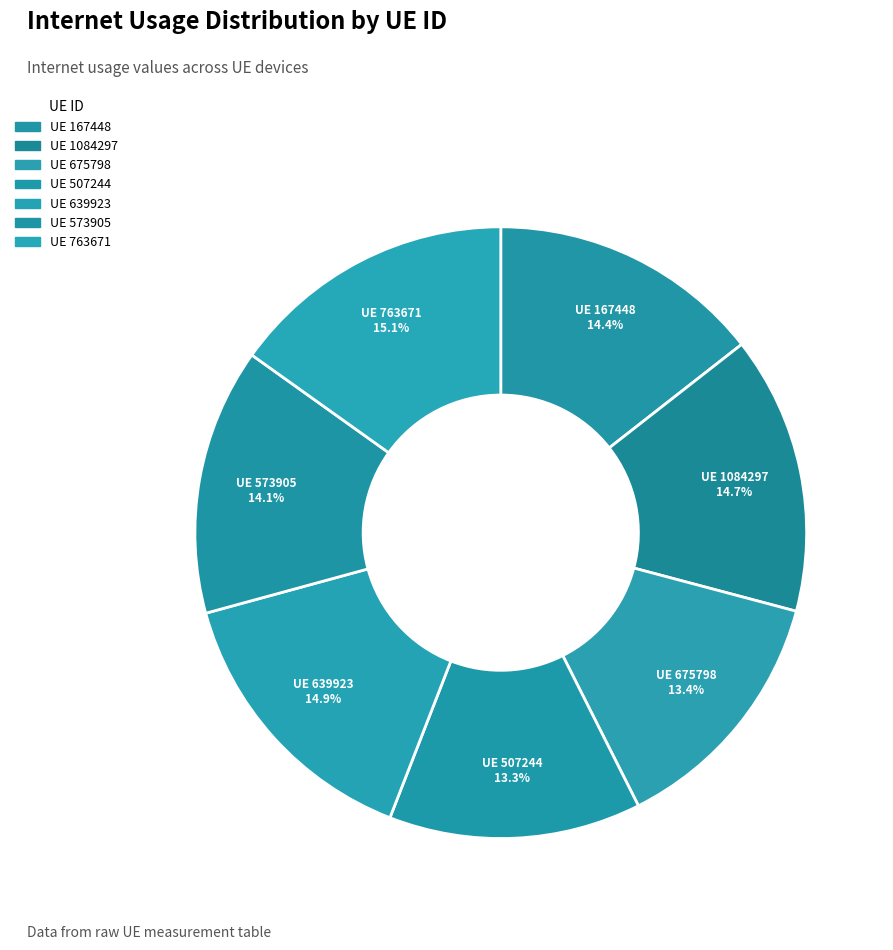

How many segments does this pie chart have?

7